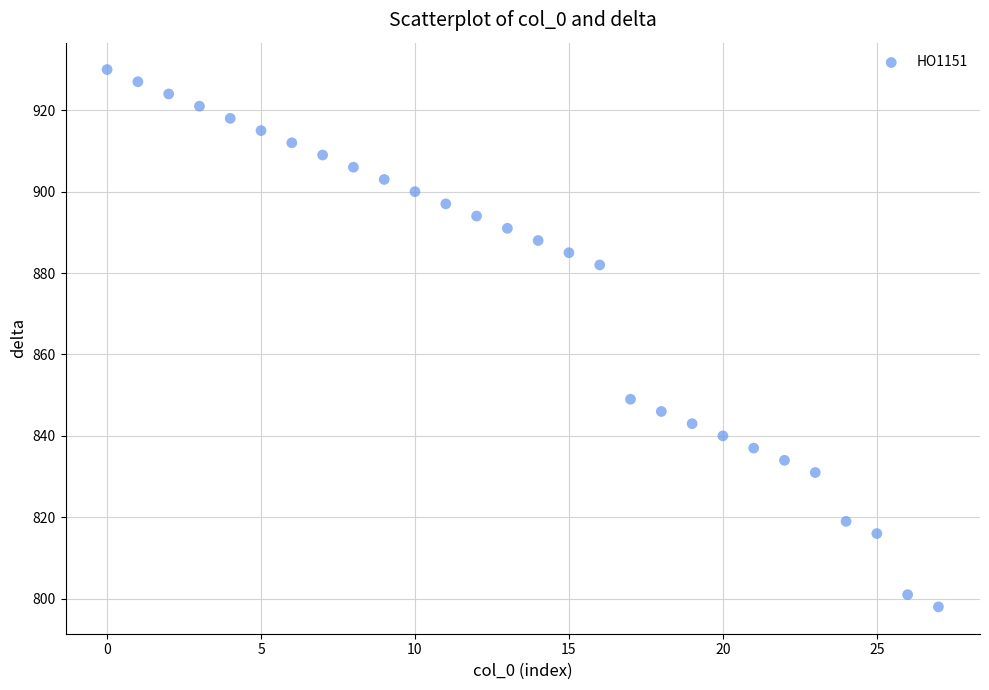

What is the range of Y values (max minus min)?

132